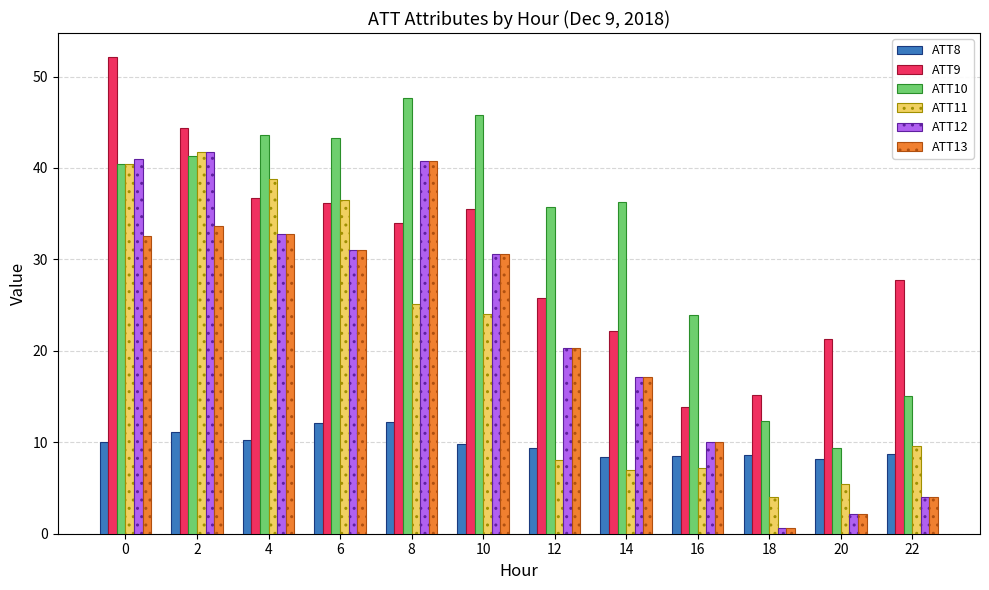

Which series has the widest spread of values?

ATT12